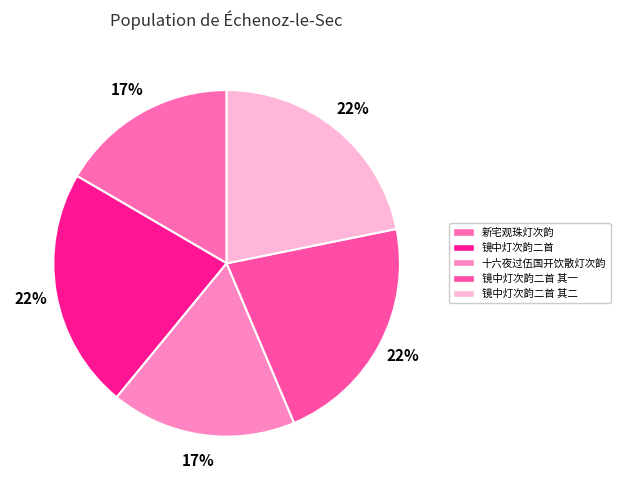

Which category has the smallest portion of the pie?

新宅观珠灯次韵